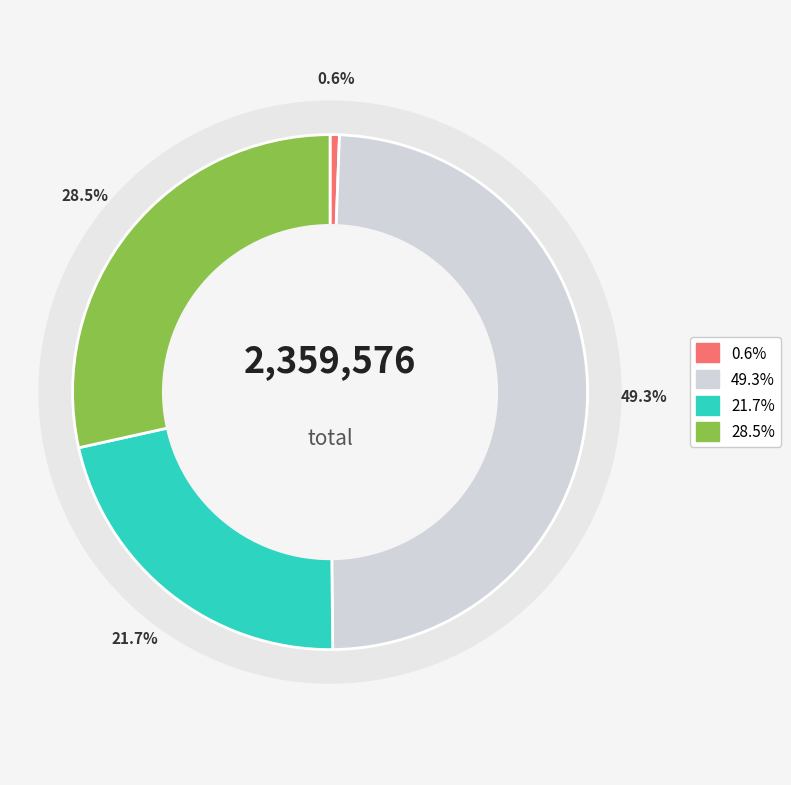

The 梁原铺读沁水张侍御壁间诗 slice represents 42% of the pie. True or false?

False